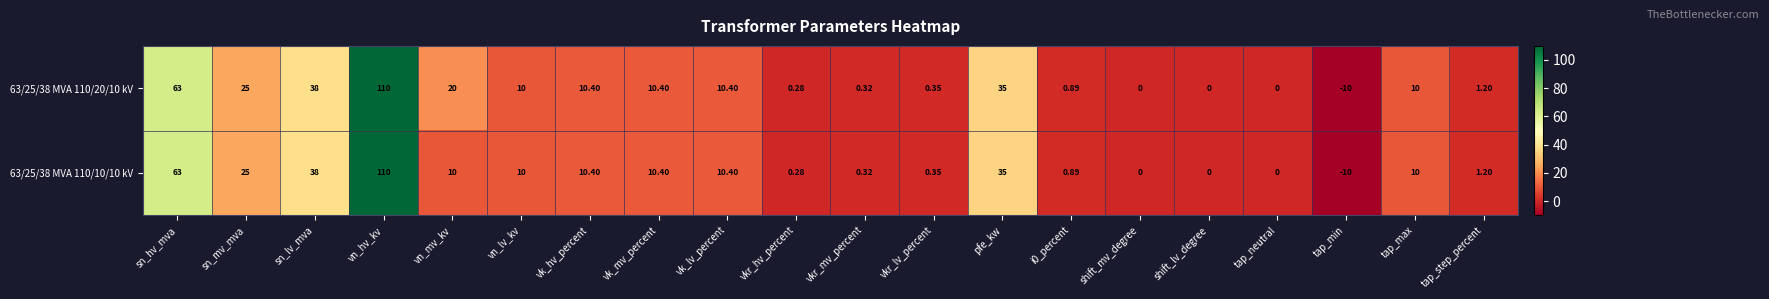

At which category is the sum across all series the highest?

vn_hv_kv